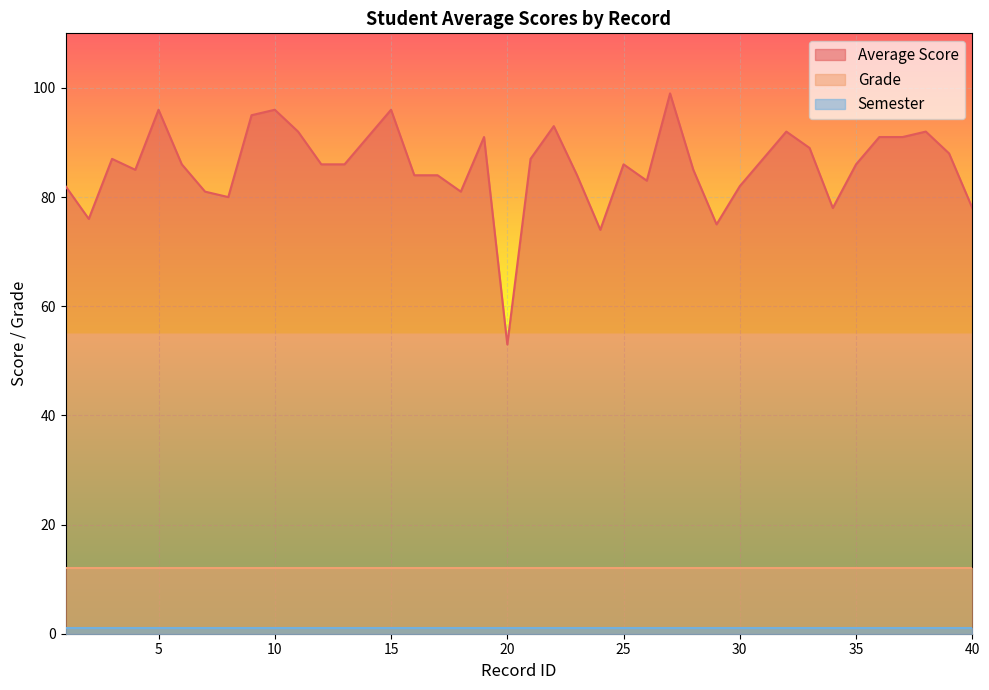

Where is the first local minimum for Average Score?

2